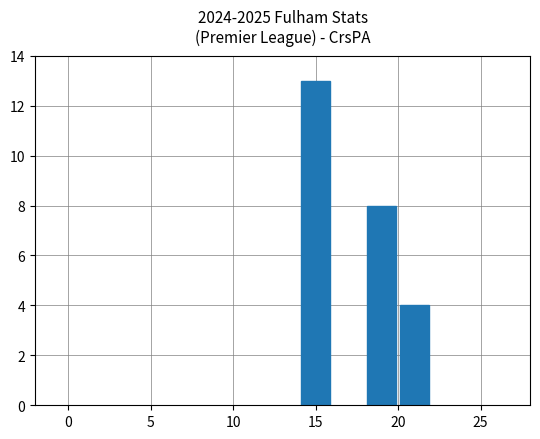

What is the minimum value shown in the chart?

4